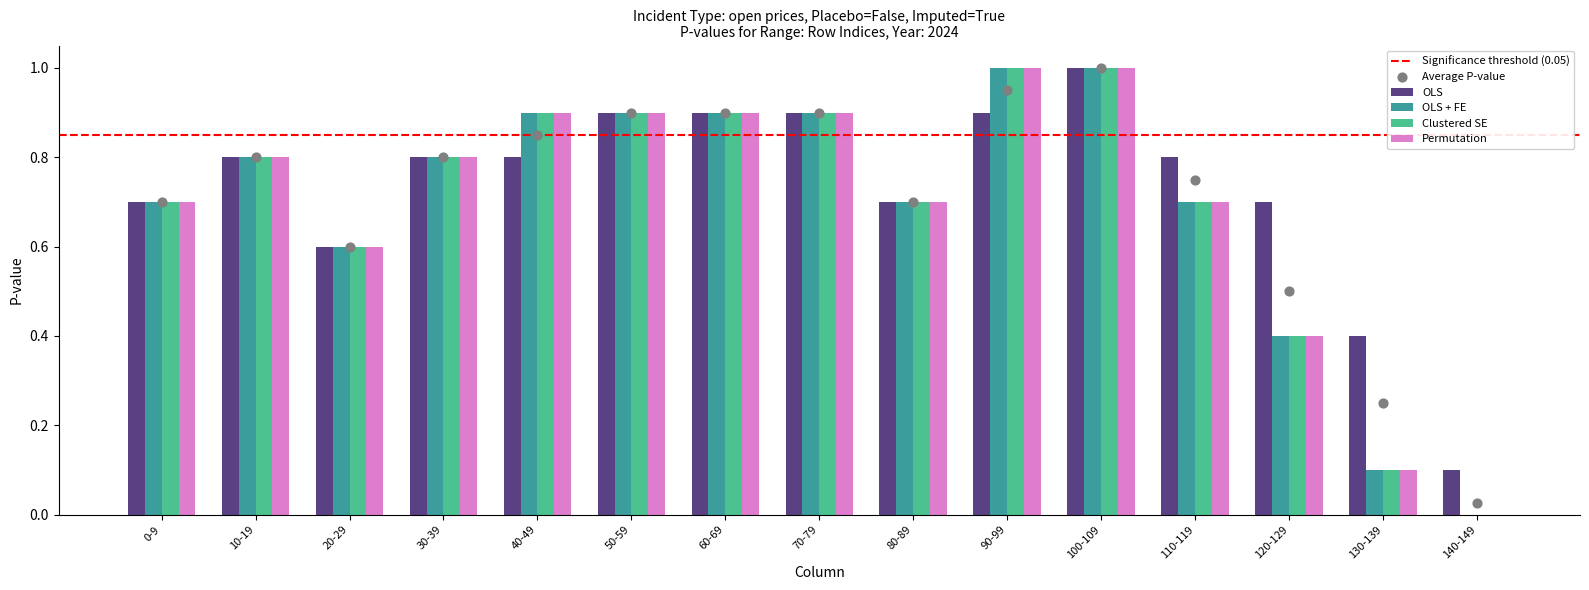

At how many categories does at least one series exceed 0?

15